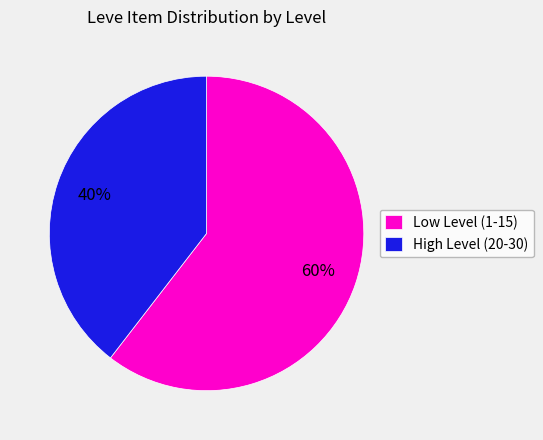

Does any single category account for the majority?

Yes